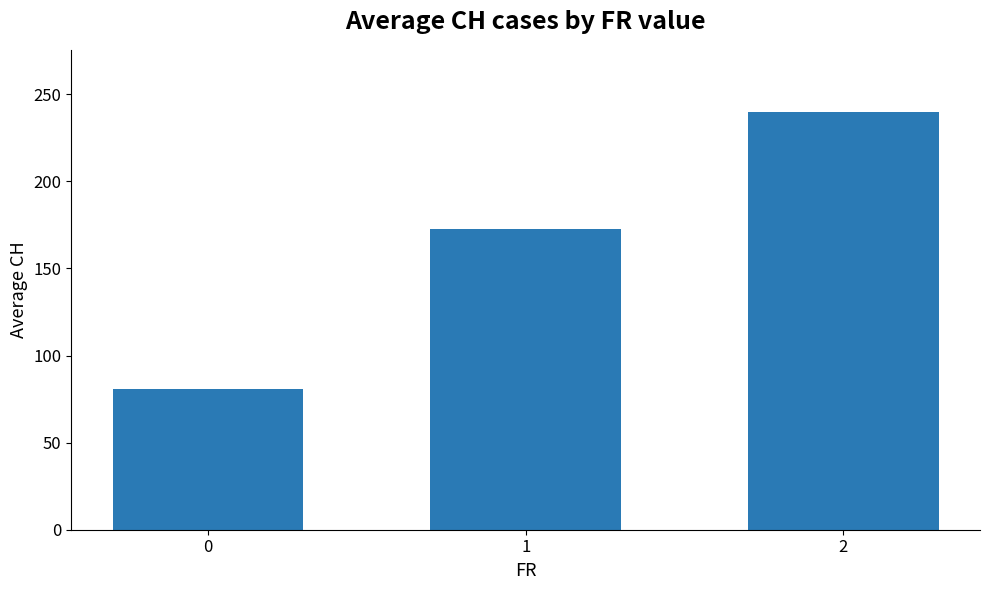

Reading left to right, extract all data points from this chart.

0=81.0	1=172.8	2=239.5